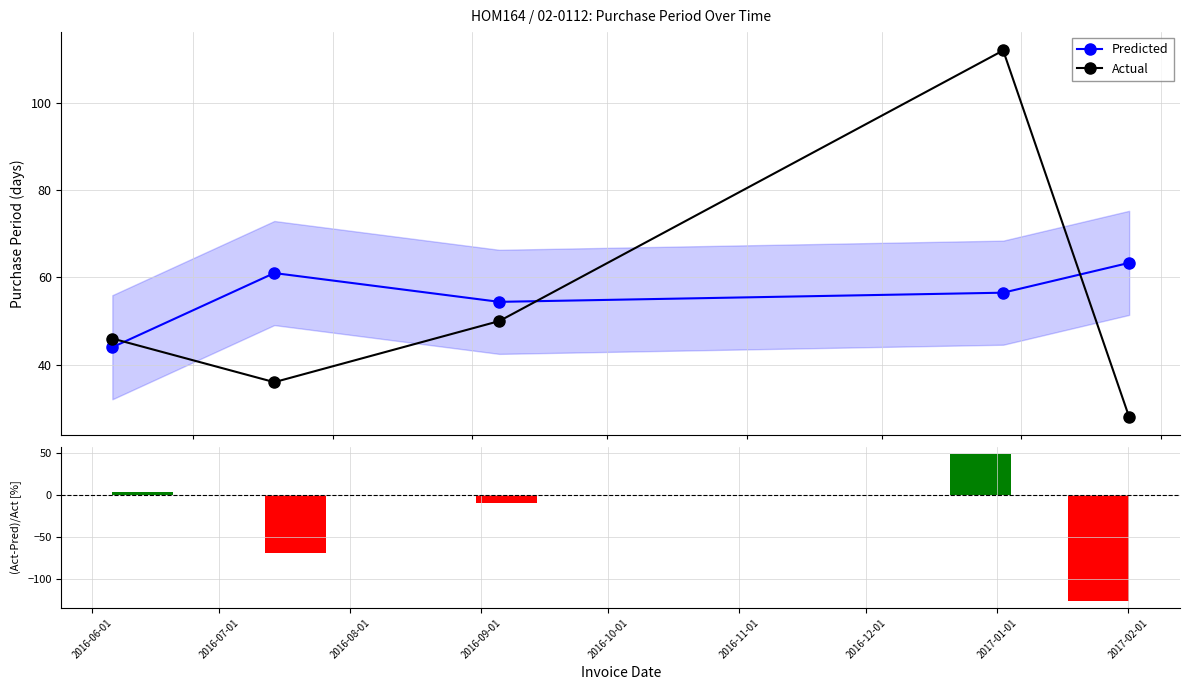

How many intersections are there between Actual and Predicted?

3